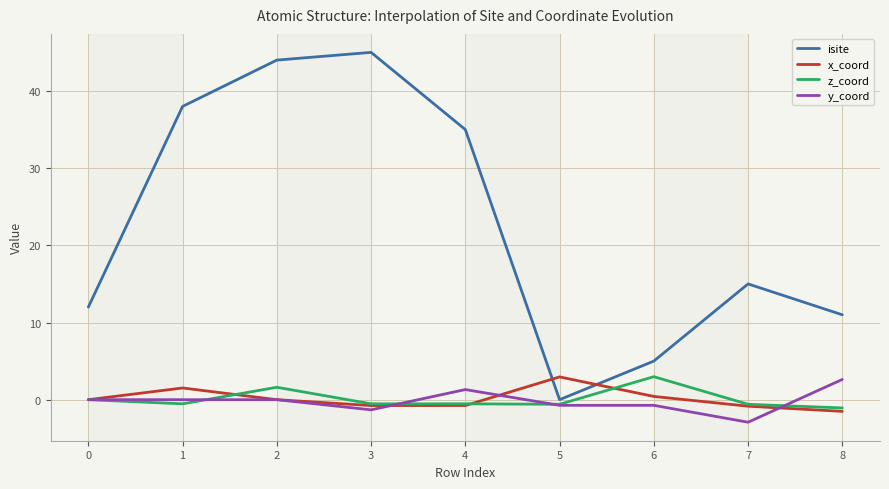

At how many categories does at least one series exceed 34?

4